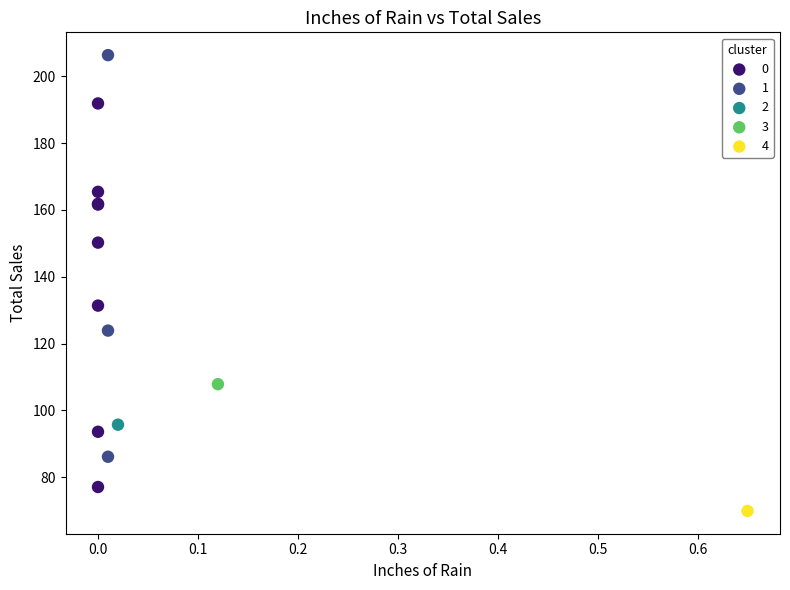

What are all the series names shown in the legend?

0, 1, 2, 3, 4